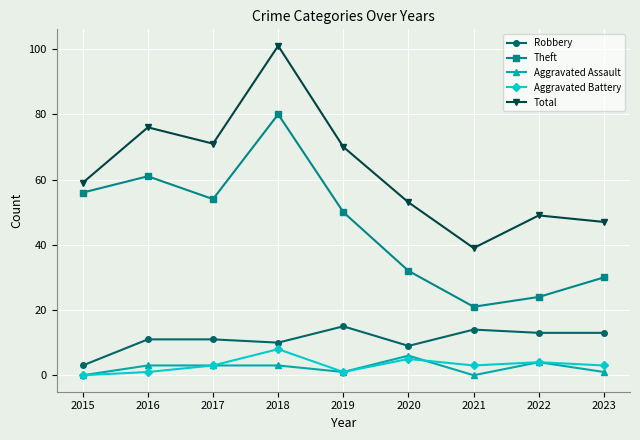

How many lines are shown in the chart?

5